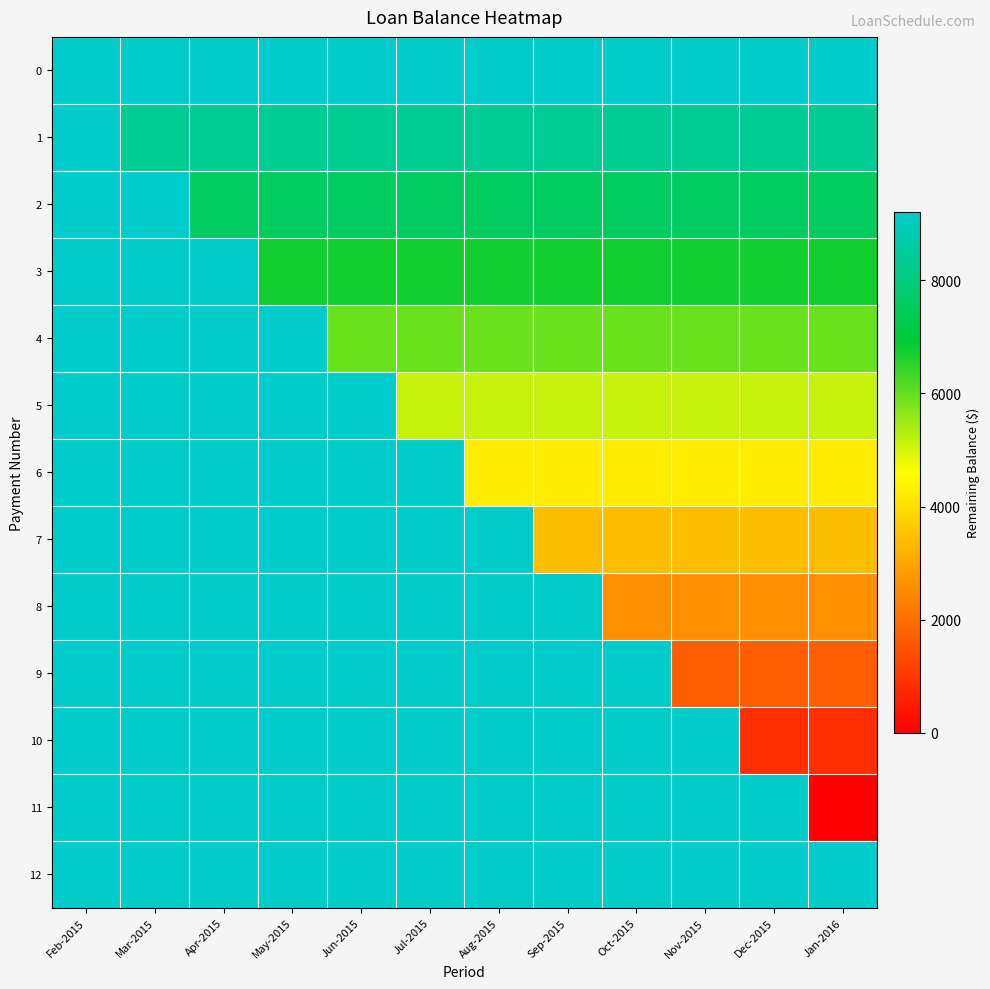

At which category is the sum across all series the highest?

Feb-2015